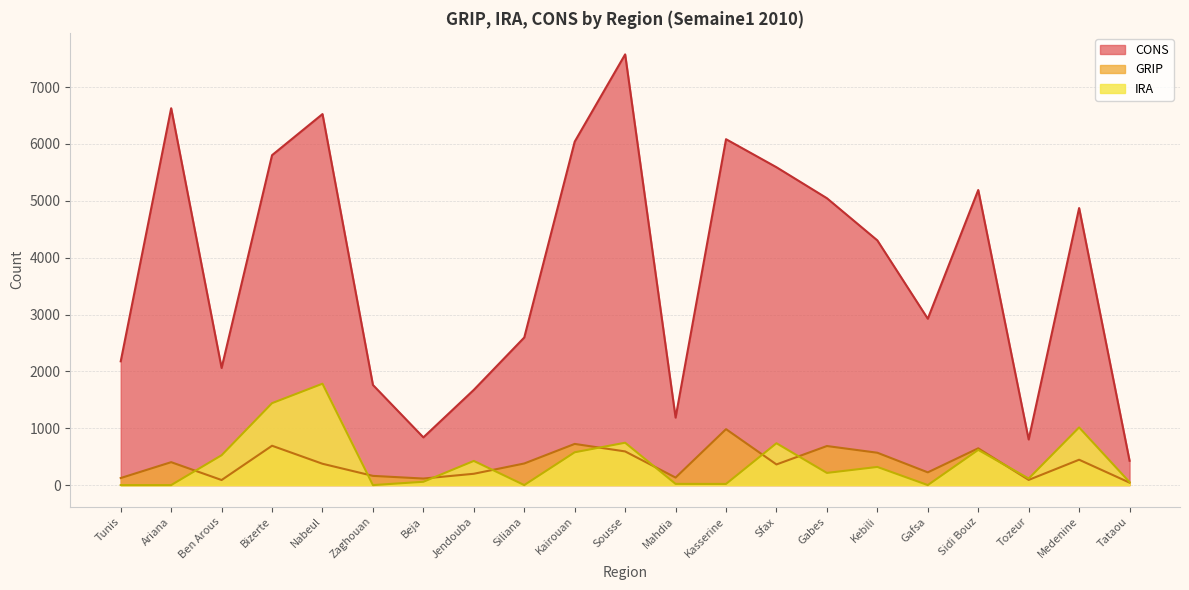

Which series has the largest total across all categories?

CONS